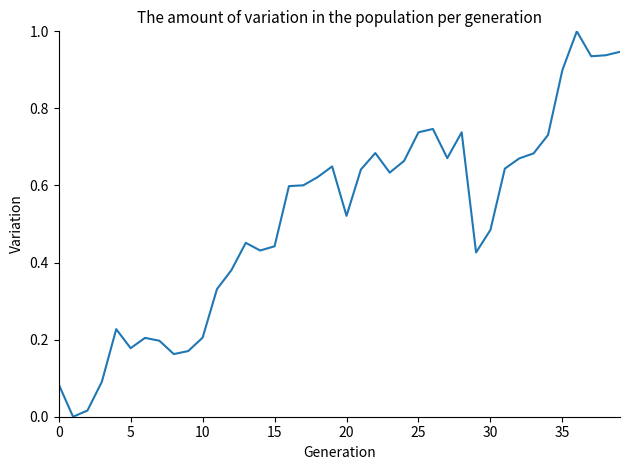

True or false: the data has more than 0 interior local peaks.

True